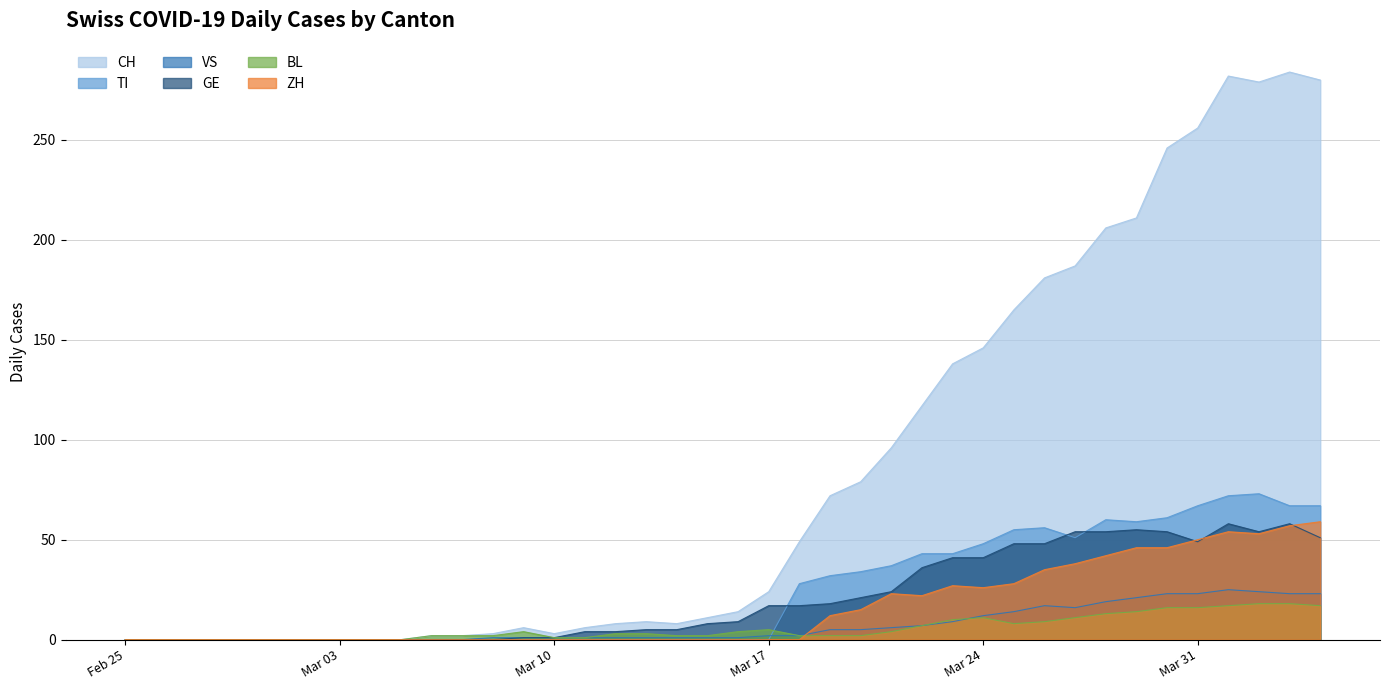

How many intersections are there between TI and BL?

1